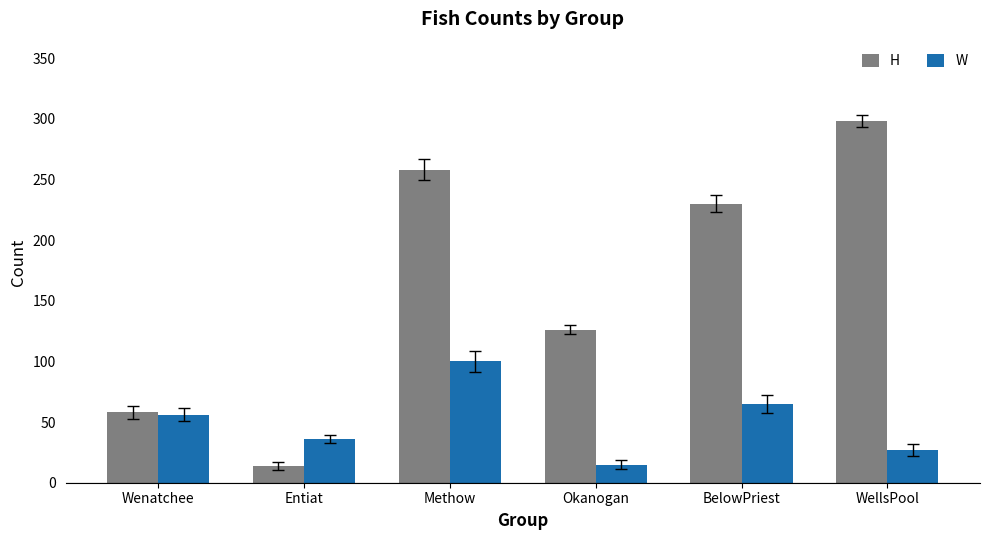

What is the label of the 4th bar from the right?

Methow